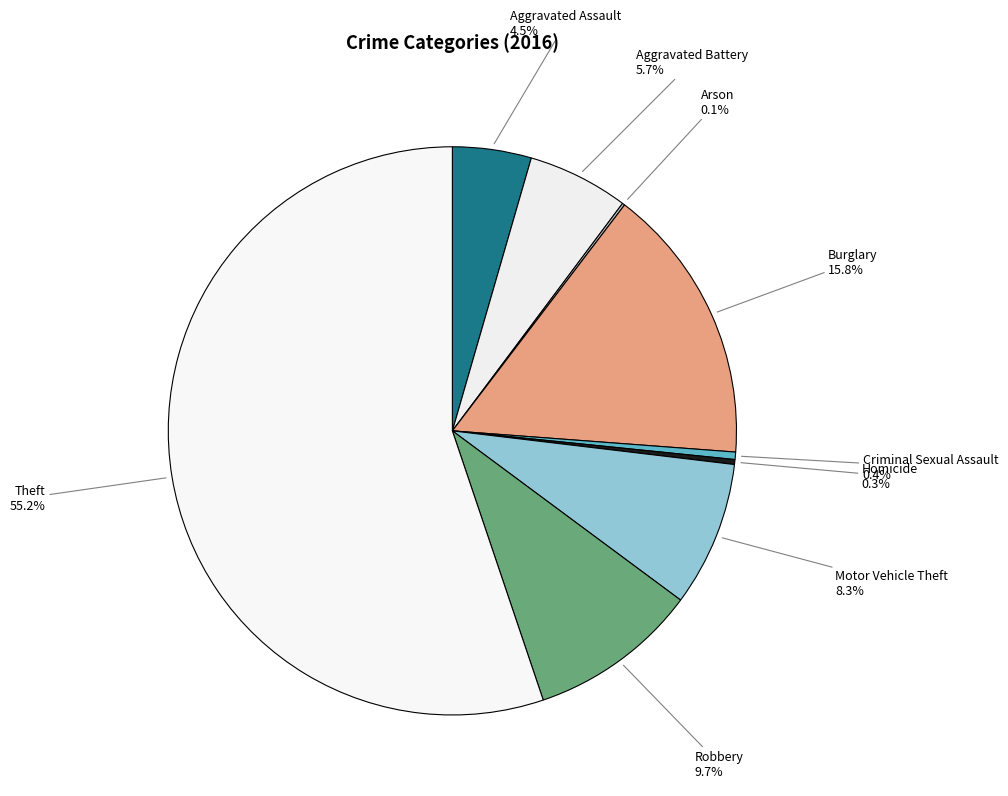

Which slice is the smallest?

Arson